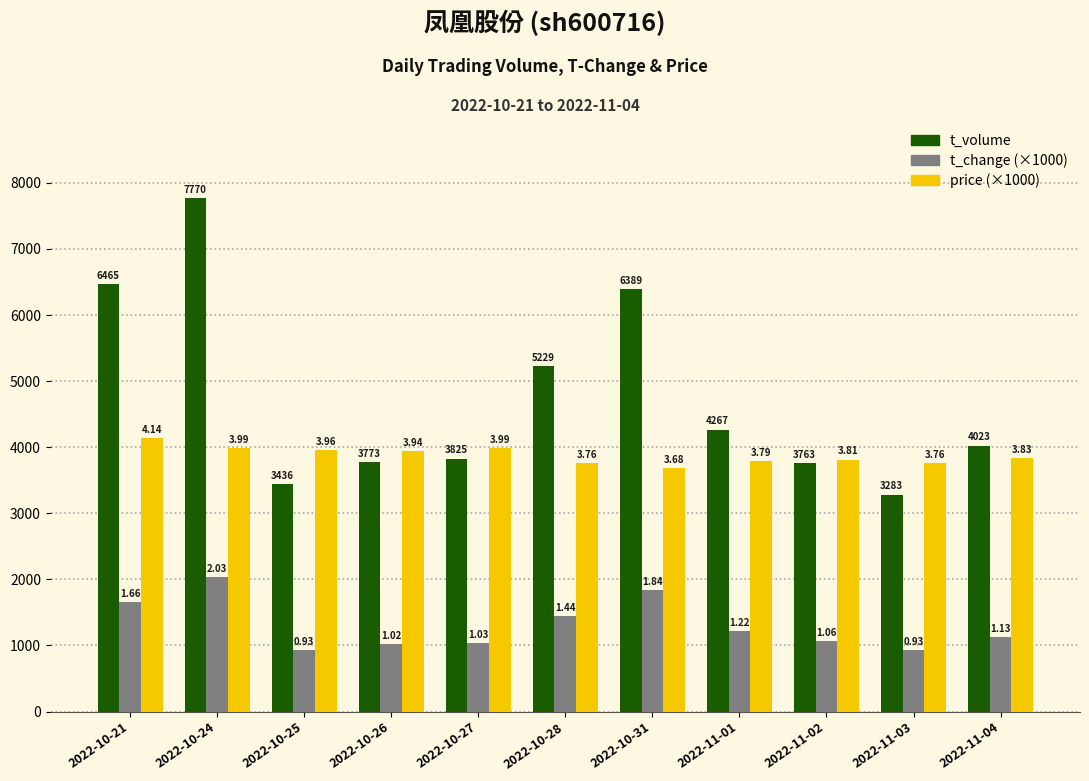

Which has a higher value, 2022-10-28 or 2022-10-31?

2022-10-31